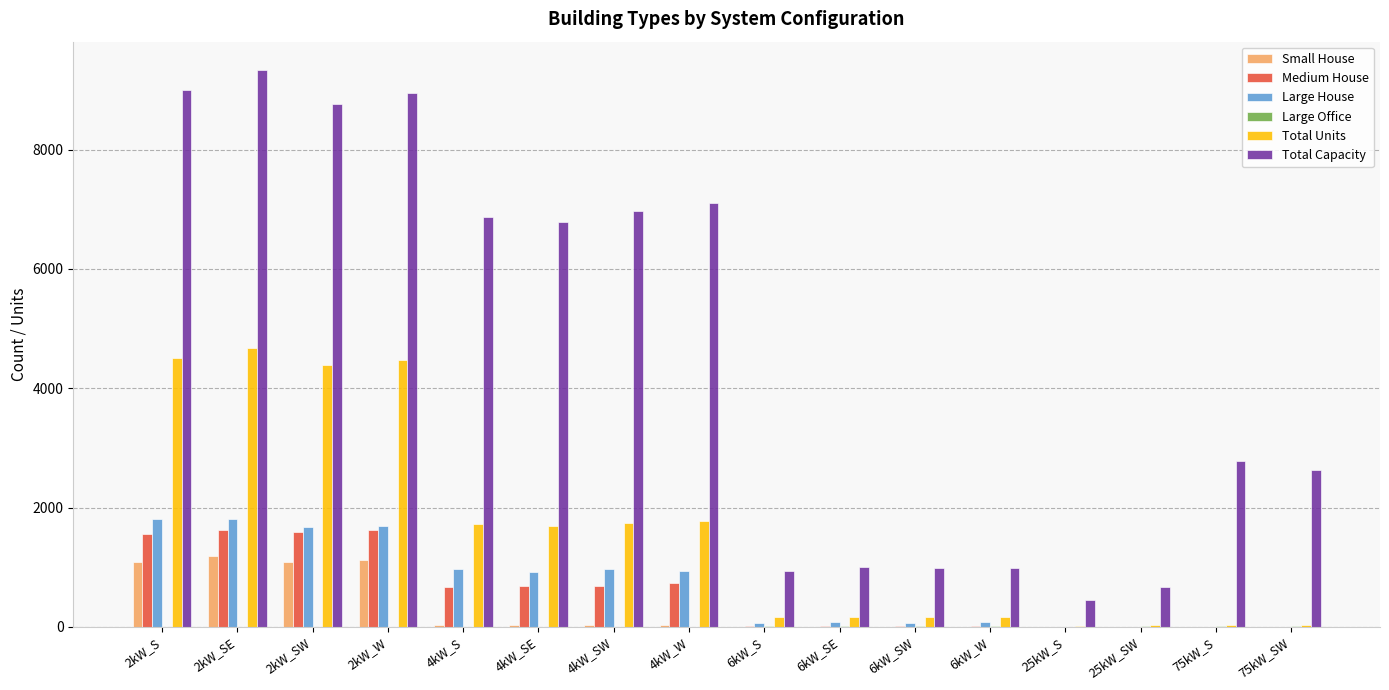

What is the sum of all Total Units values?

25741